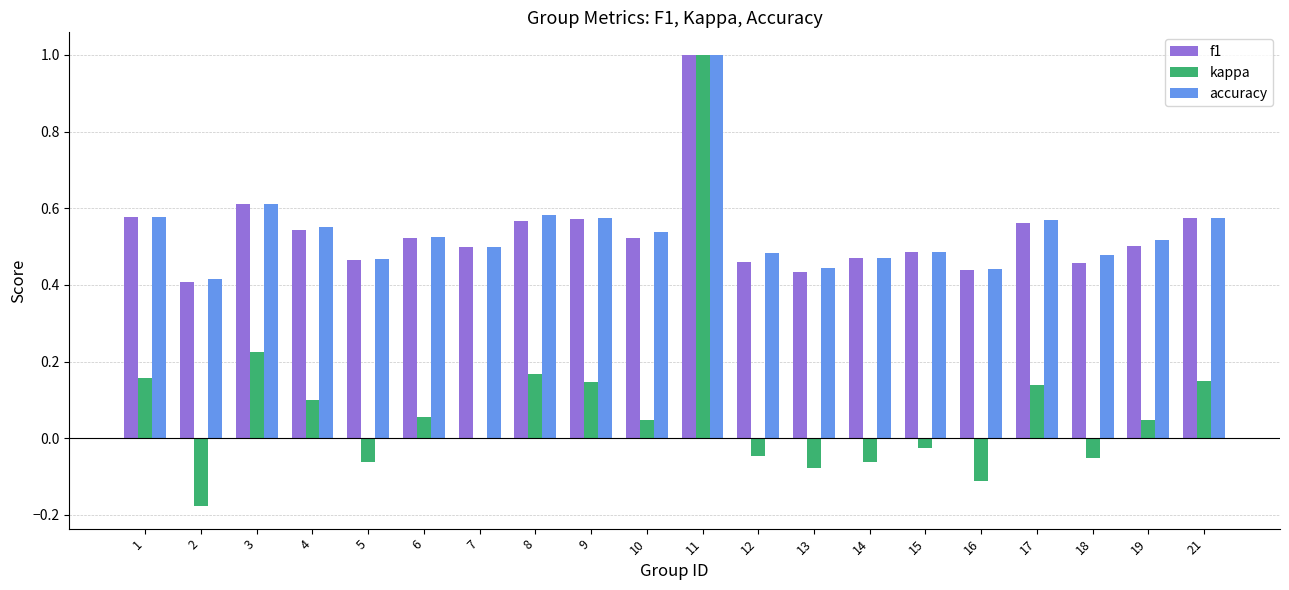

Between 3 and 10, which series saw the biggest shift?

kappa